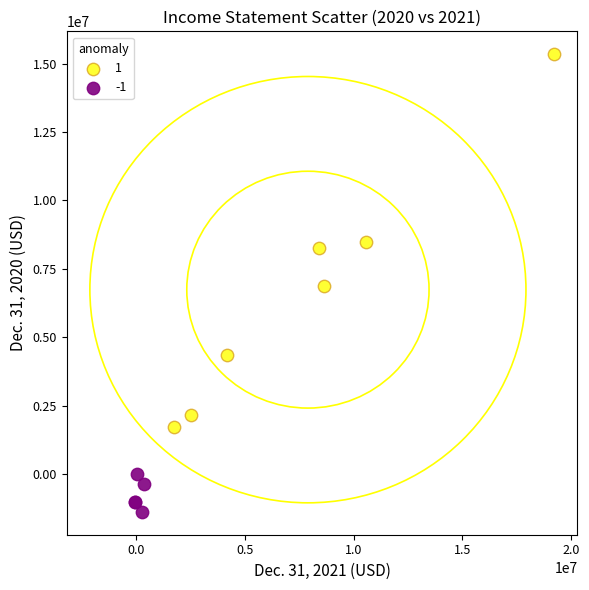

Which series has the widest spread of Y values?

1